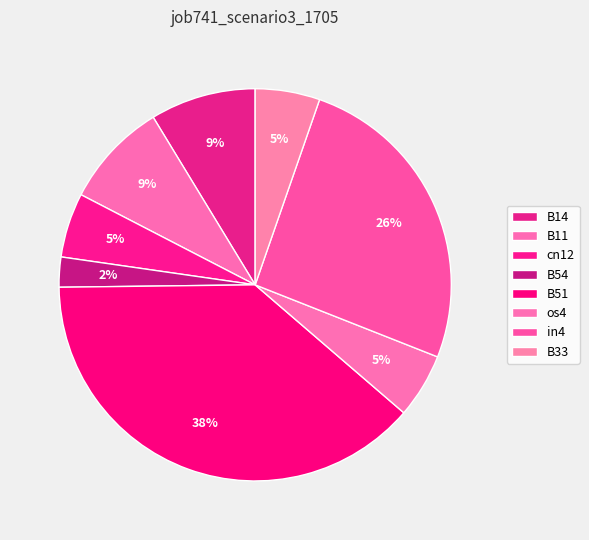

Rank the categories by value from lowest to highest.

B54, cn12, os4, B33, B14, B11, in4, B51